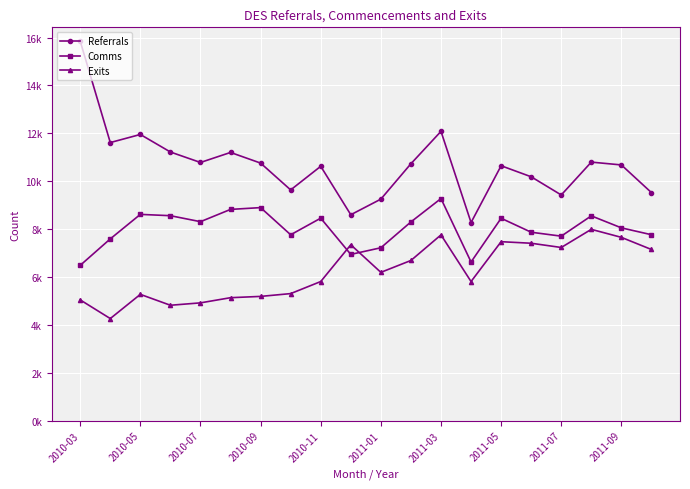

What are all the series names shown in the legend?

Referrals, Comms, Exits